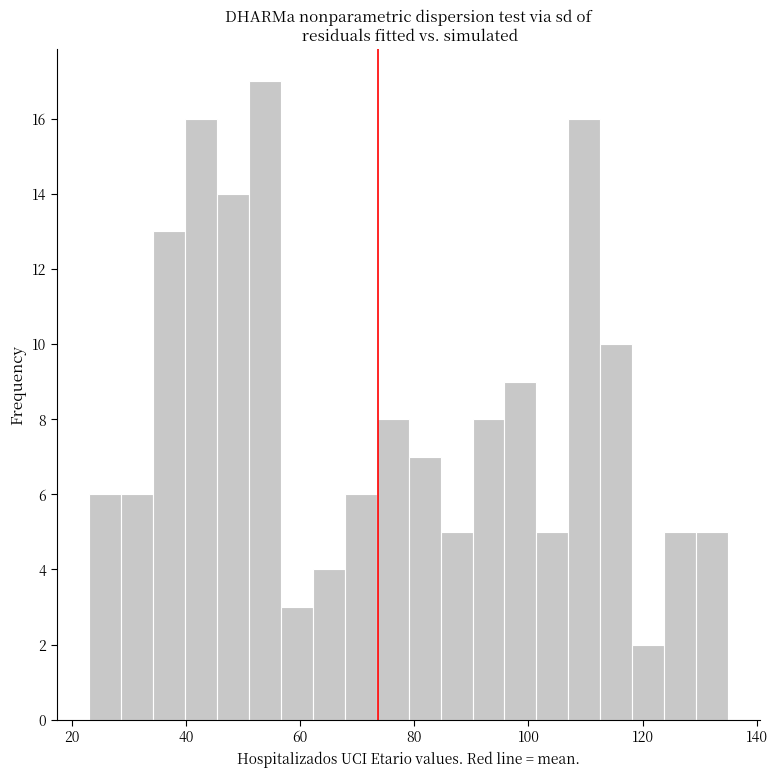

Around what value on the x-axis is the tallest bar? Give the approximate position of its centre, as read against the axis.

54